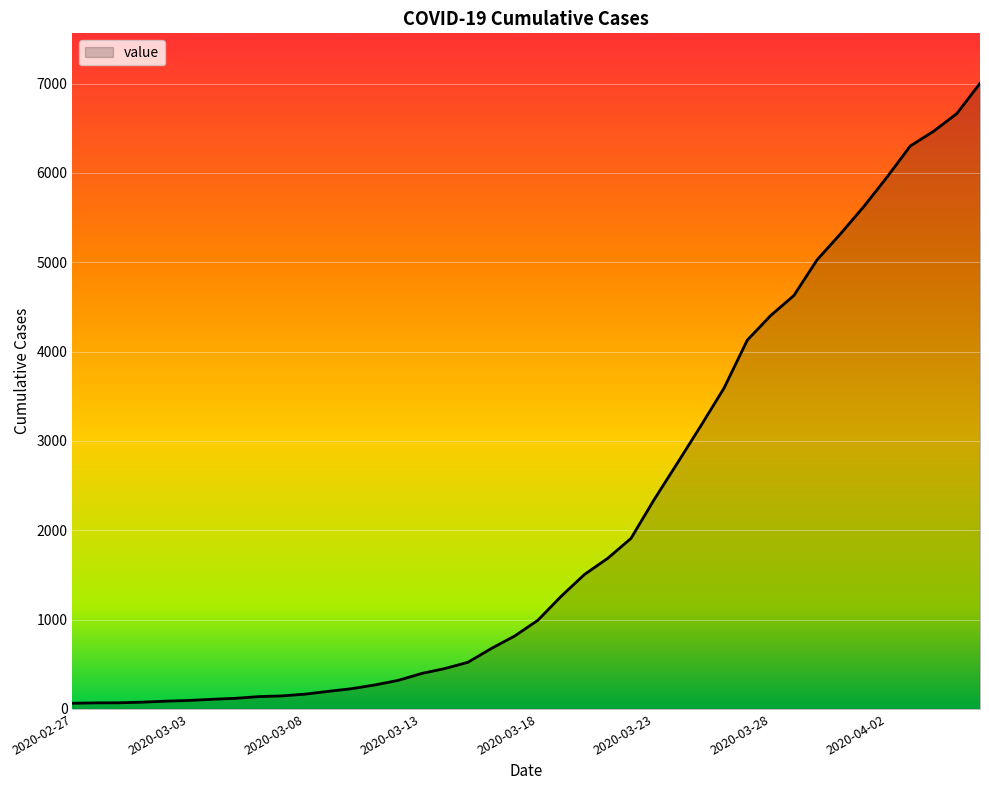

What is the greatest value displayed?

7003